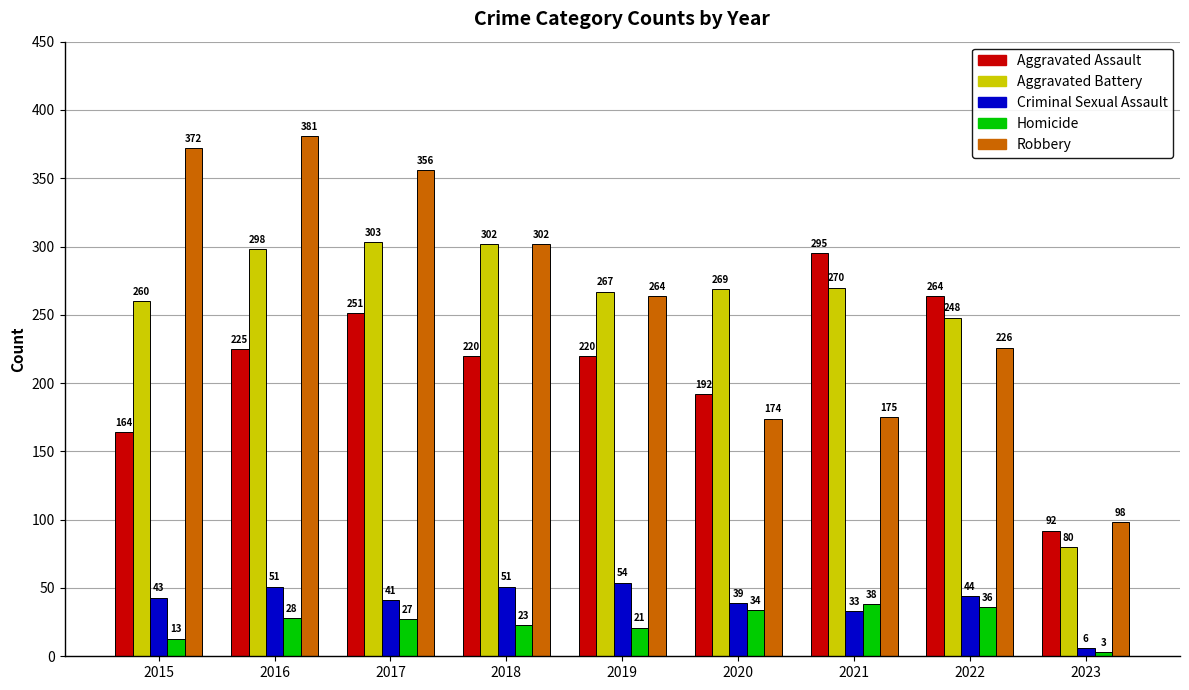

What is the value of the Homicide bar at the 5th from the left?

21